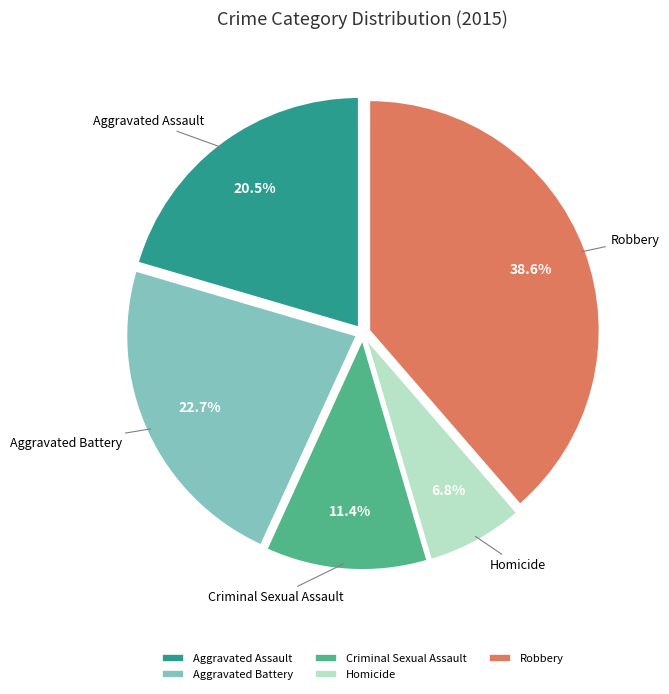

To the nearest percent, what is the difference between the Homicide and Aggravated Battery slice percentages?

16%